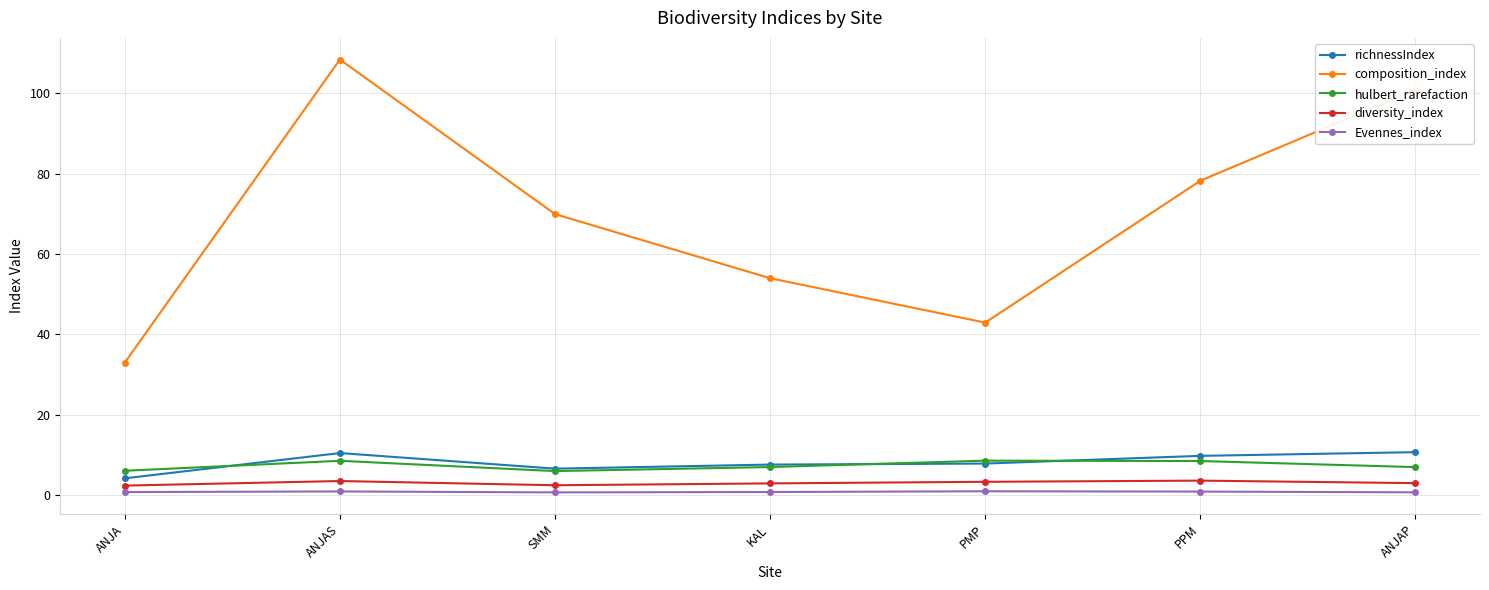

At which category does hulbert_rarefaction reach its first local peak?

ANJAS